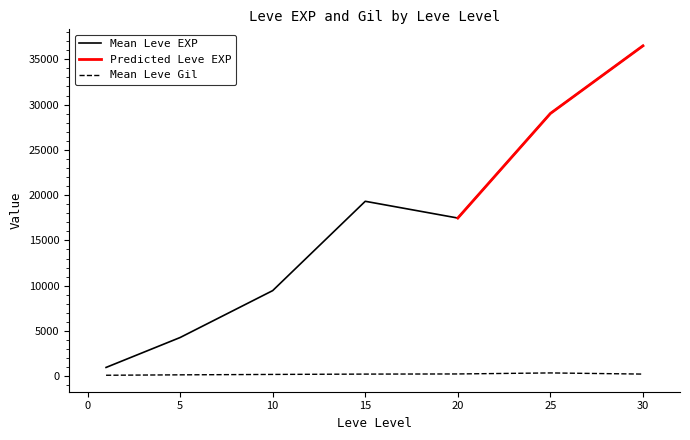

True or false: Mean Leve Gil and Mean Leve EXP intersect in this chart.

False